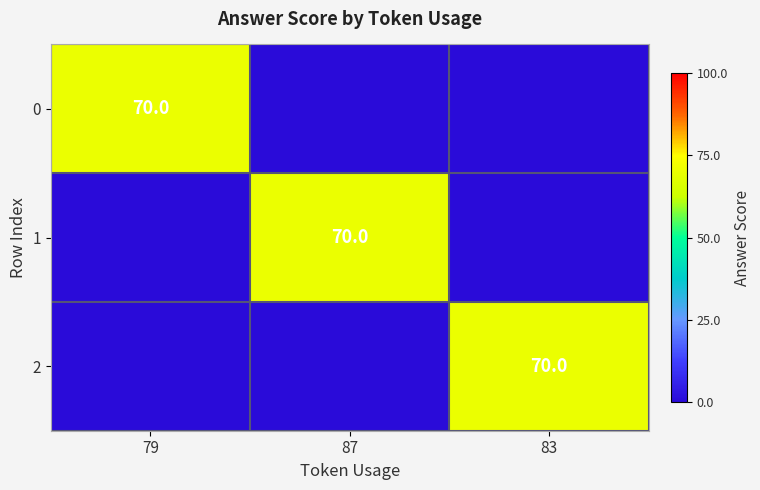

Is it true that 2 equals 70 at 83?

True